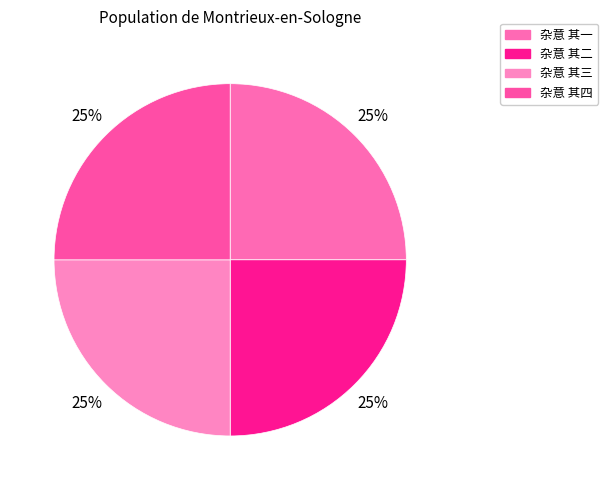

What is the smallest slice in the pie chart?

杂意 其一